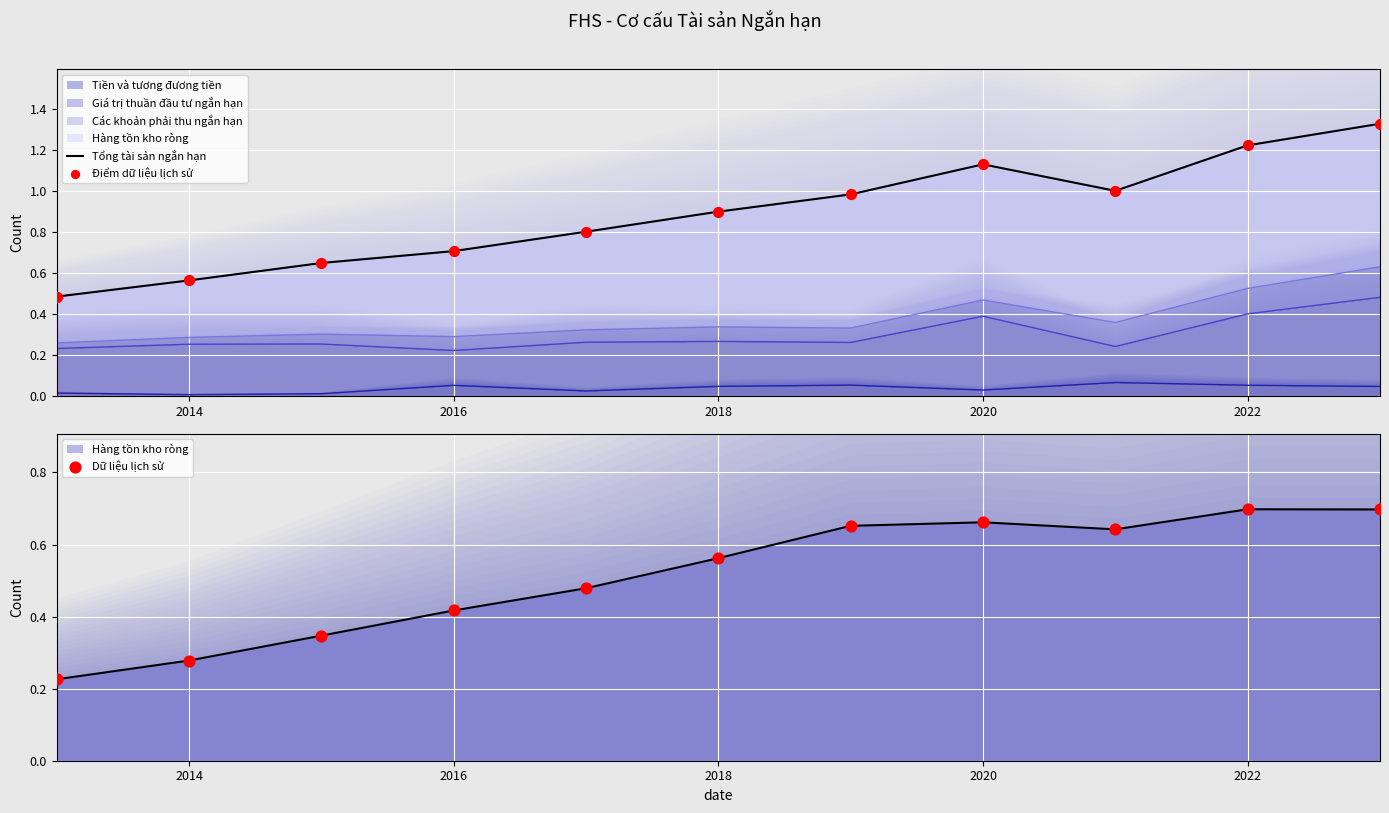

What is the total value across all series at 2018?

2.4